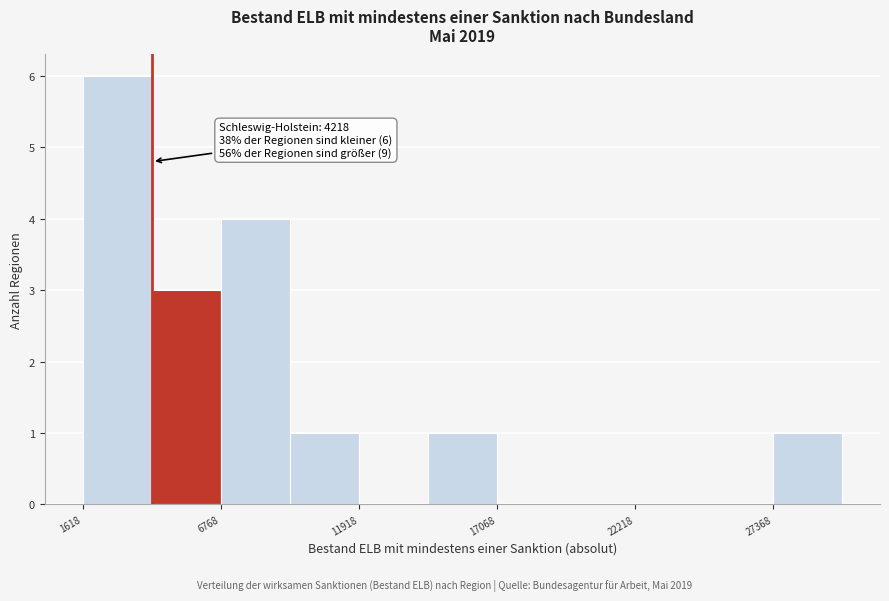

Read against the x-axis, roughly where is the centre of the tallest bar?

3000